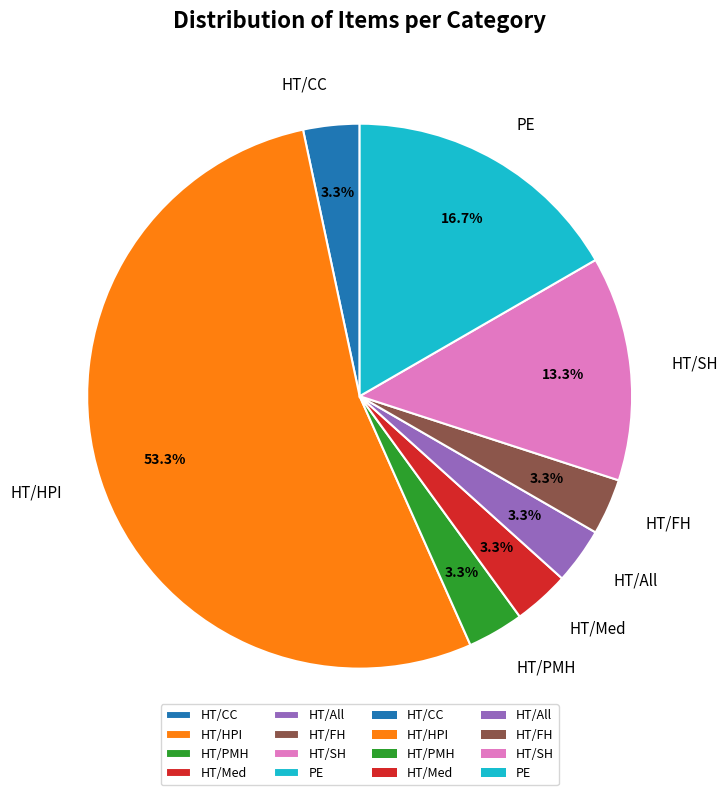

What is the total percentage of HT/CC and HT/HPI?

56.7%